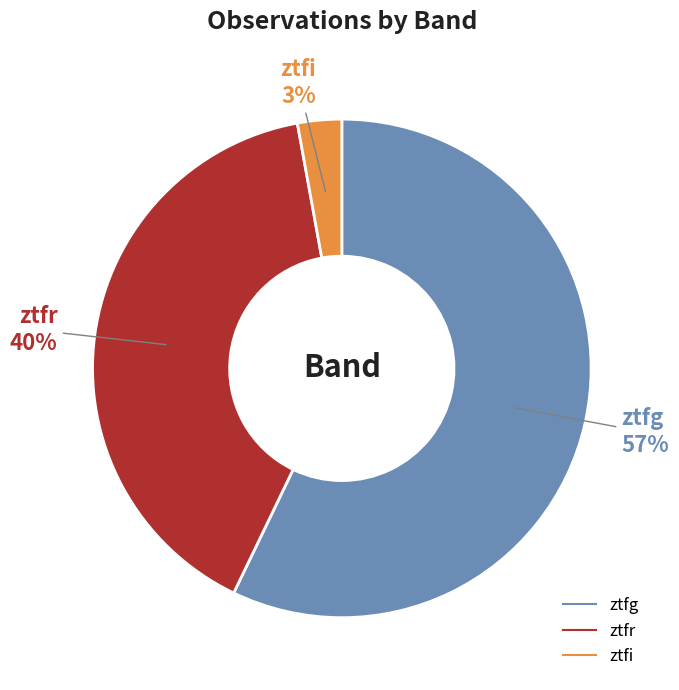

Is there any slice that represents more than half of the pie?

Yes